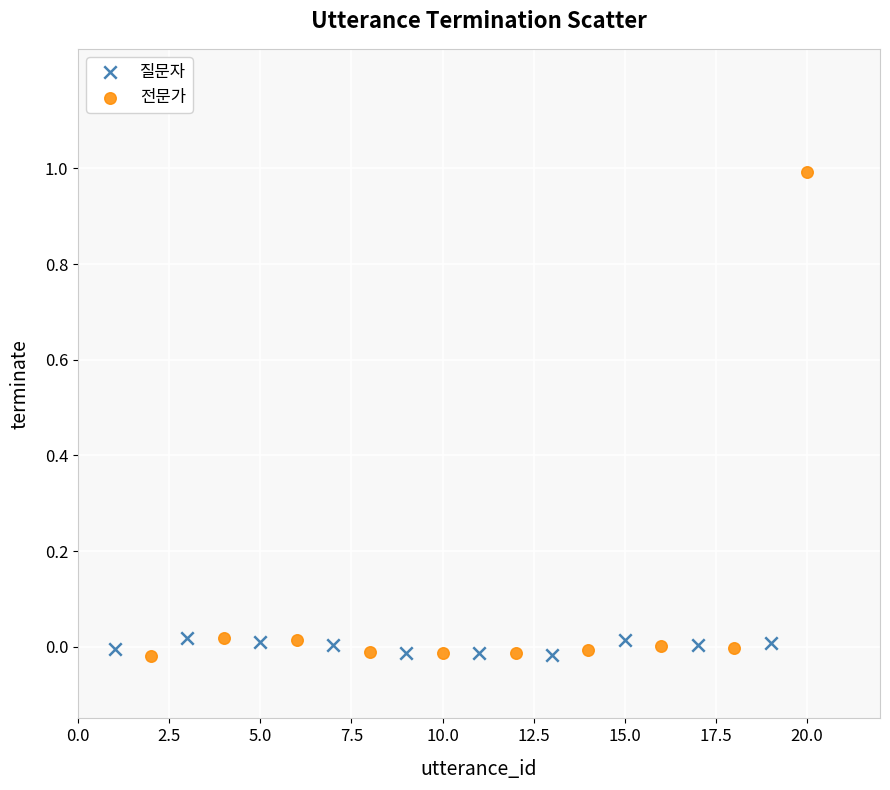

Which series has the widest spread of Y values?

전문가